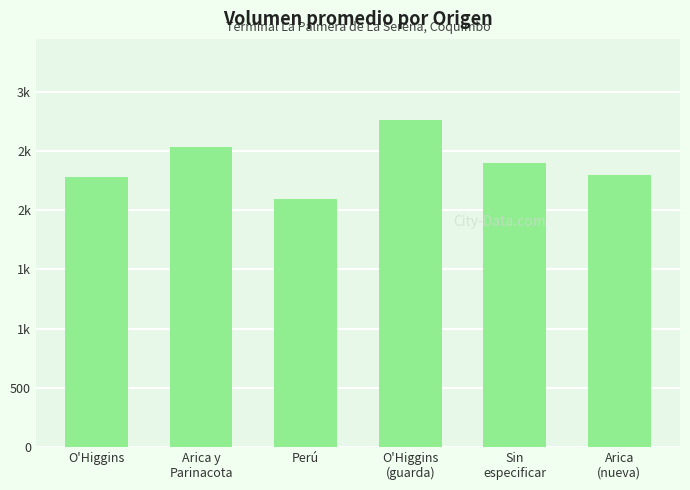

Reading left to right, list all the values displayed in this chart.

O'Higgins=2280	Arica y
Parinacota=2536	Perú=2100	O'Higgins
(guarda)=2760	Sin
especificar=2400	Arica
(nueva)=2300